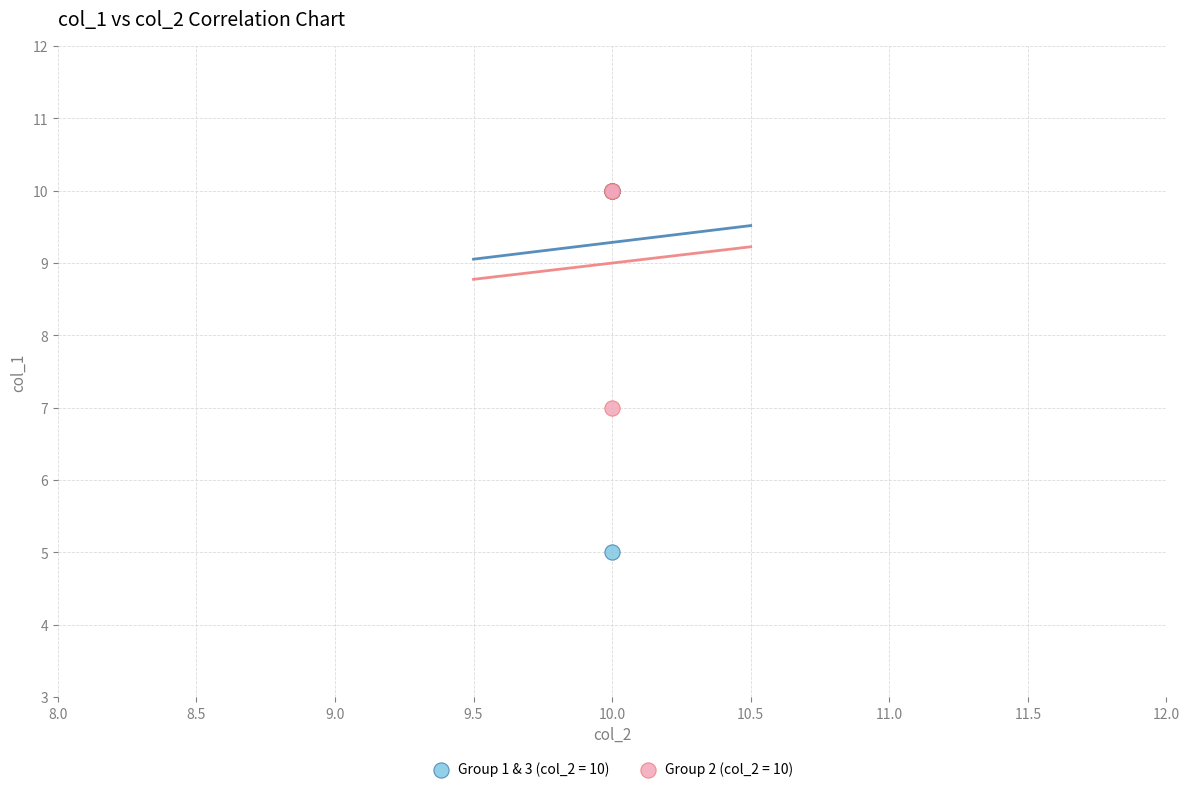

Which series contains the lowest Y value?

Group 1 & 3 (col_2 = 10)